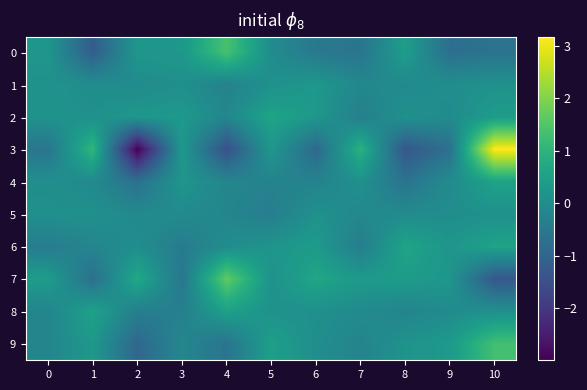

At how many categories does at least one series exceed 0?

11